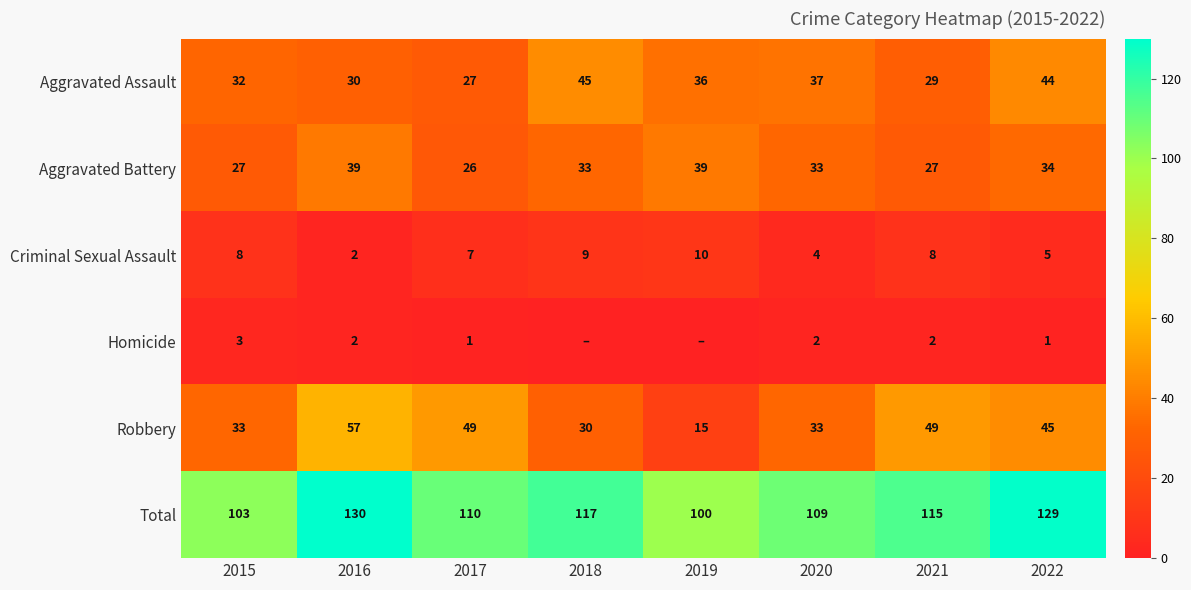

The value of Criminal Sexual Assault at 2021 is 8. True or false?

True